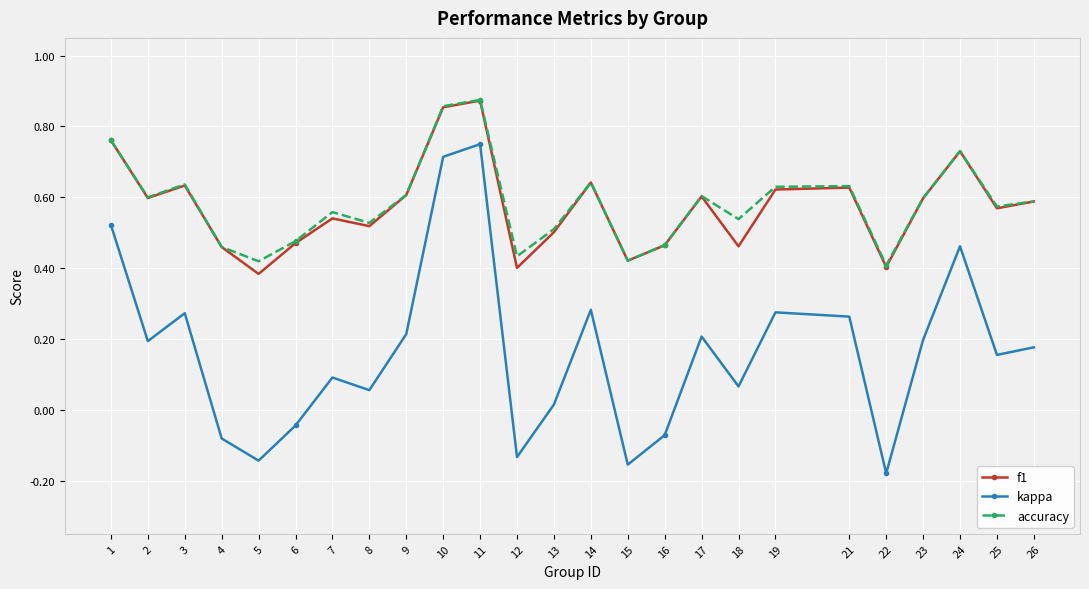

True or false: f1 has more than 2 interior local peaks.

True